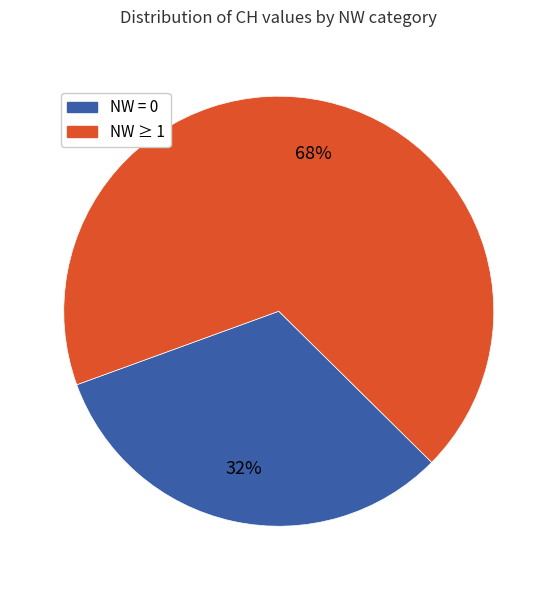

To the nearest percent, what is the average slice percentage?

50%